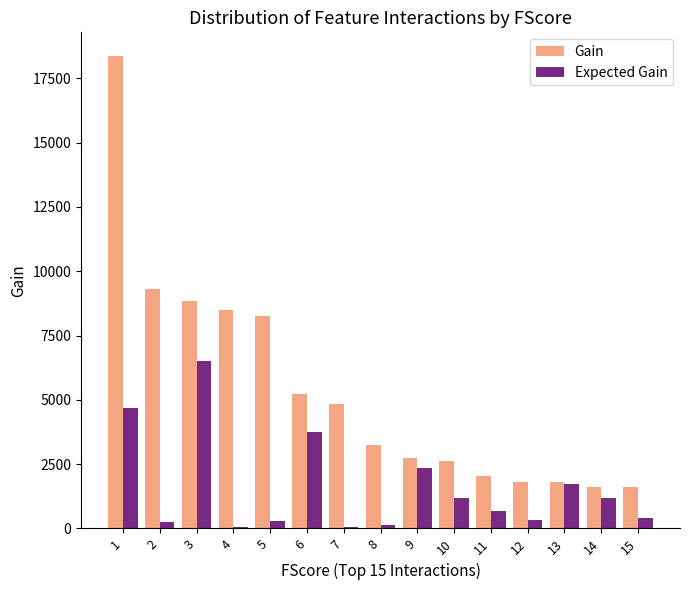

What is the sum of all Gain values?

80814.9